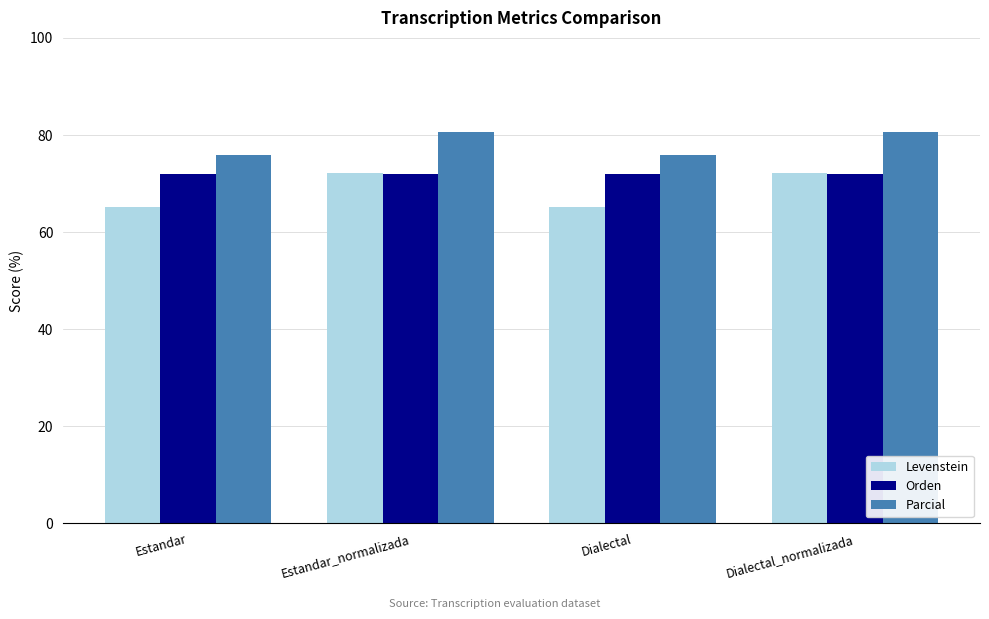

True or false: Parcial has a value of 75.9 at Estandar.

True